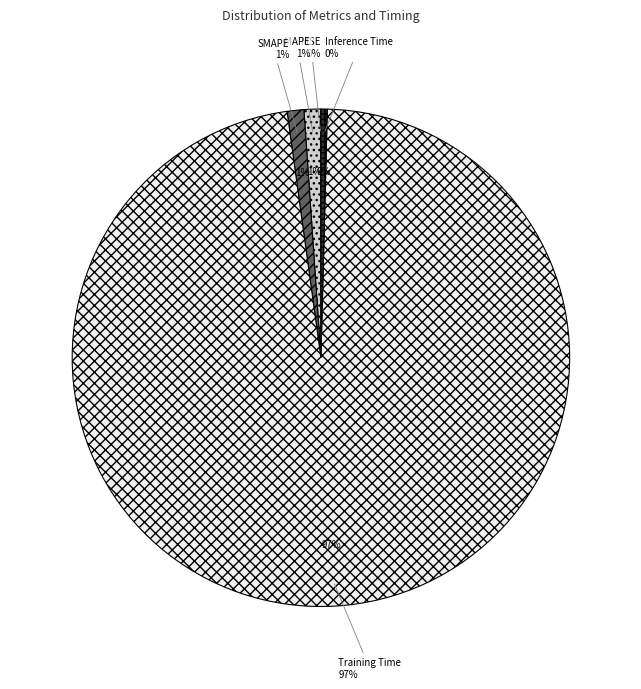

What is the total percentage of Inference Time and Training Time?

97.8%